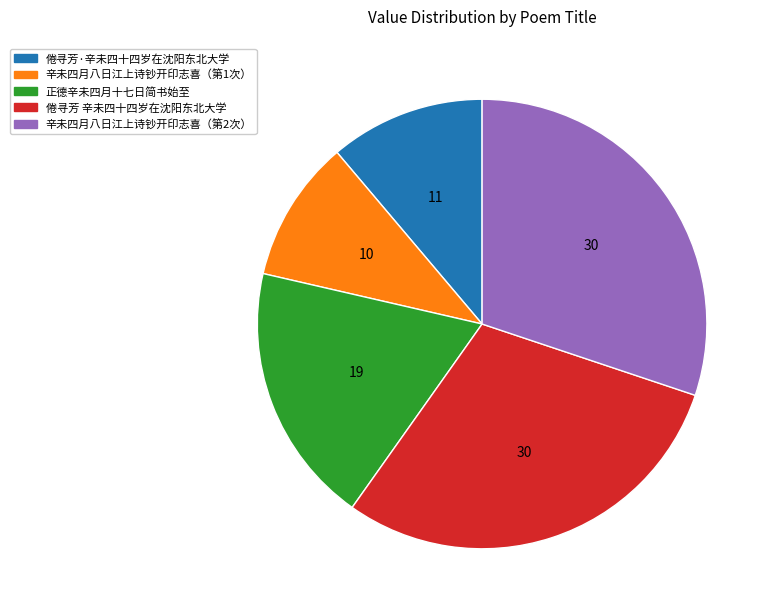

Does any single category account for the majority?

No